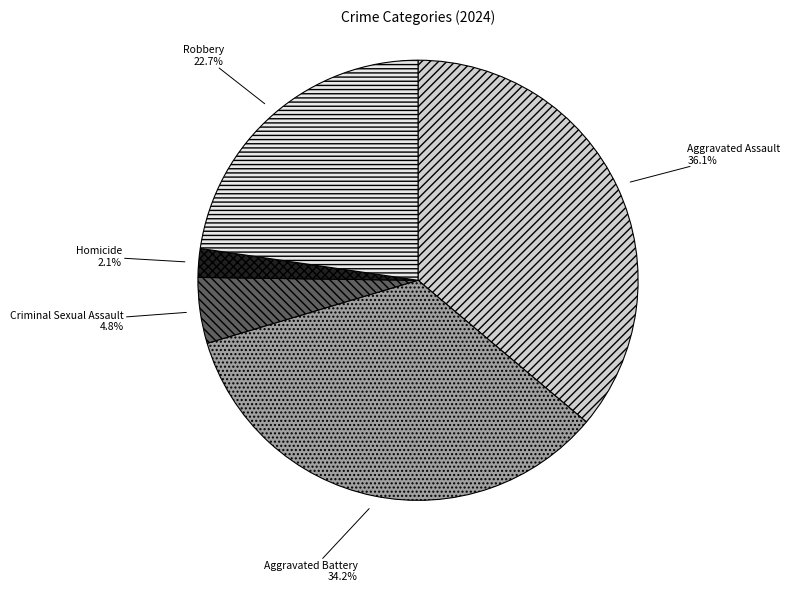

Is it true that Aggravated Assault is 21% of the pie?

False